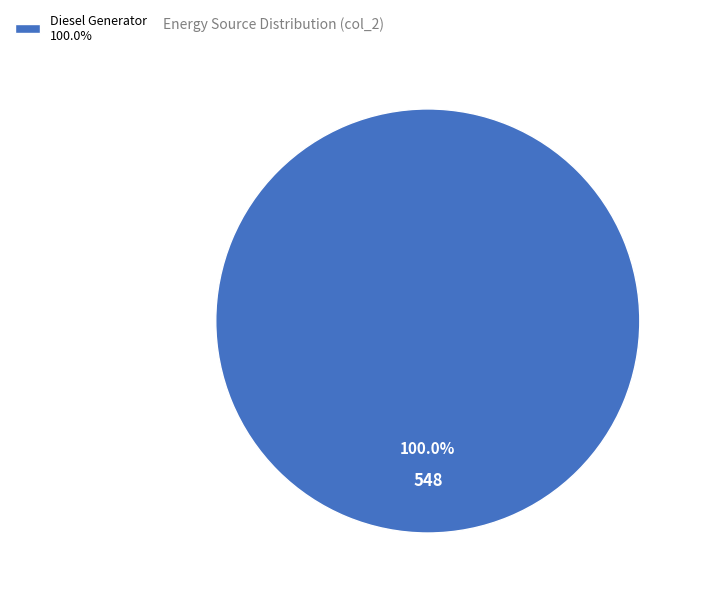

Rank the categories by value from highest to lowest.

Diesel Generator 100.0%